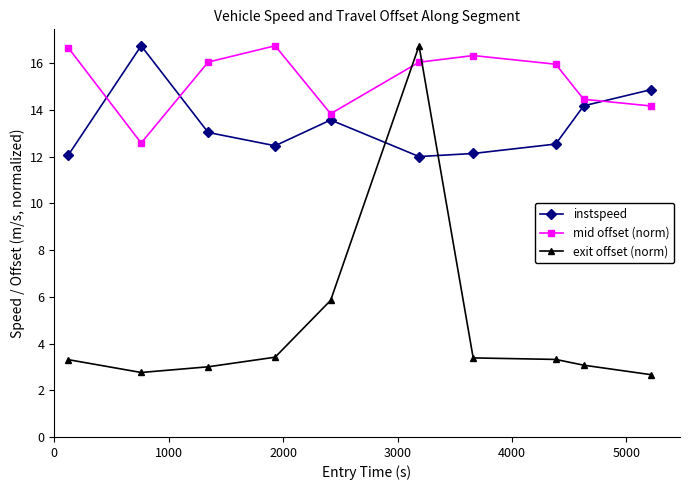

Which series has the largest total across all categories?

mid offset (norm)